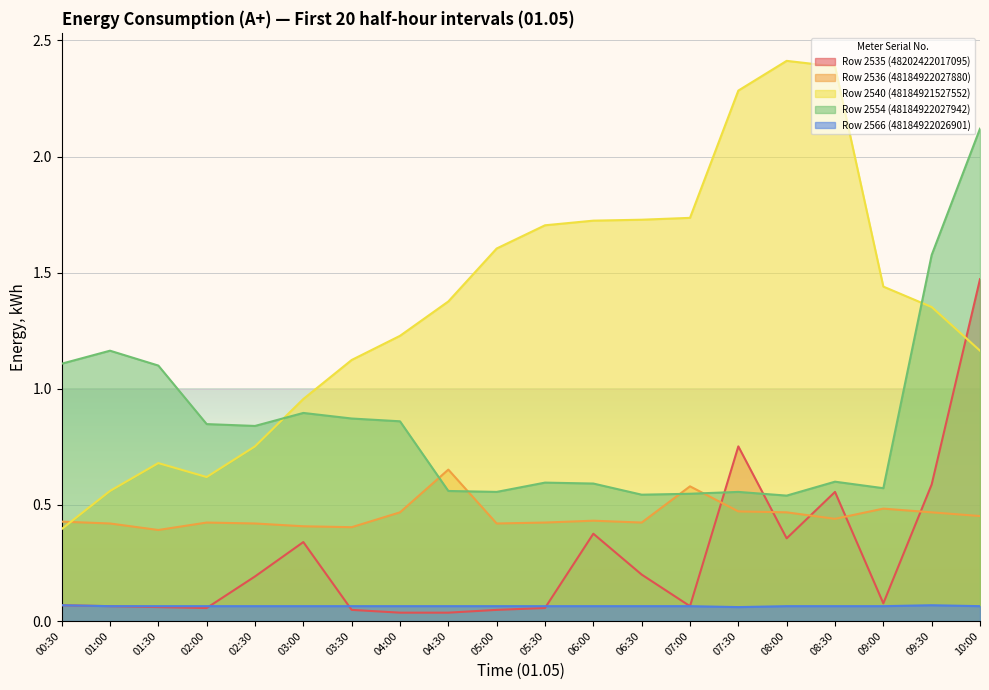

How many lines are shown in the chart?

5